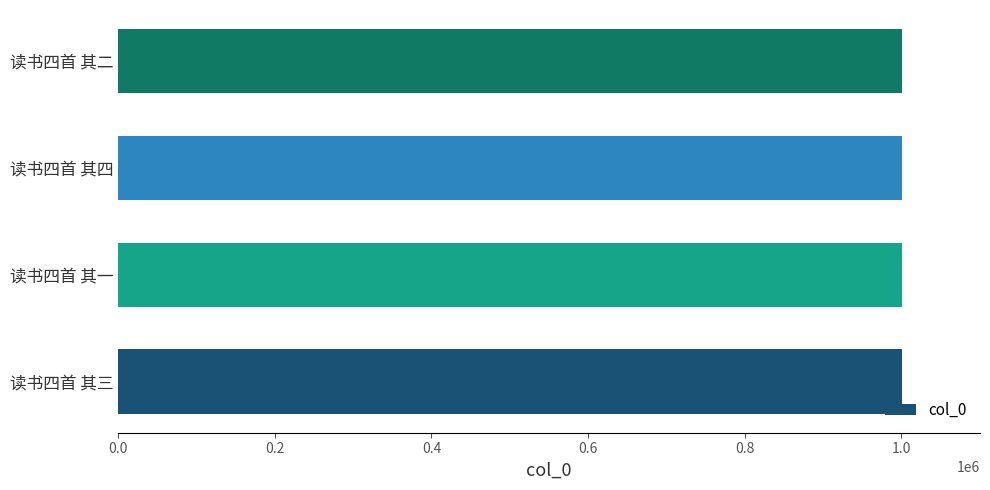

What is the ratio of the value at 读书四首 其二 to the value at 读书四首 其三?

1.0